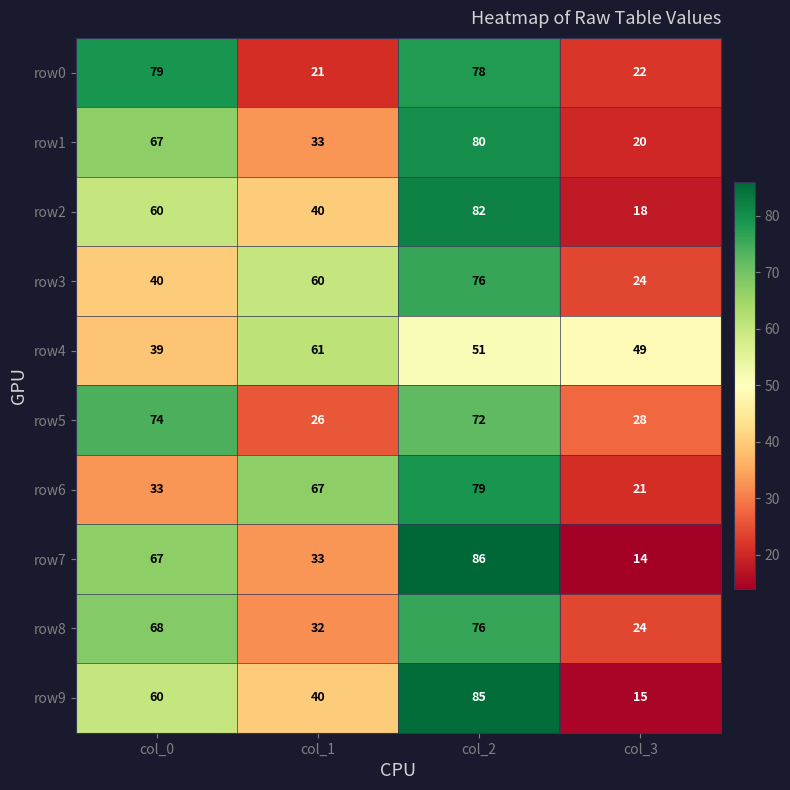

Which series has the widest spread of values?

row7